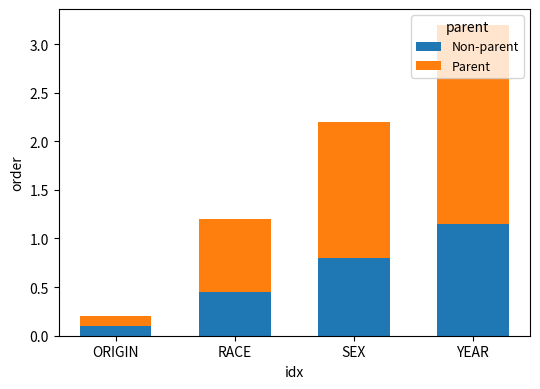

What is the sum of all Non-parent values?

2.5